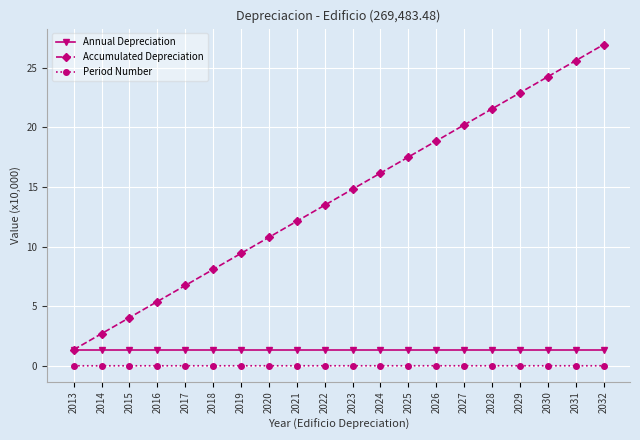

Is this an area chart (filled region under the line)?

No